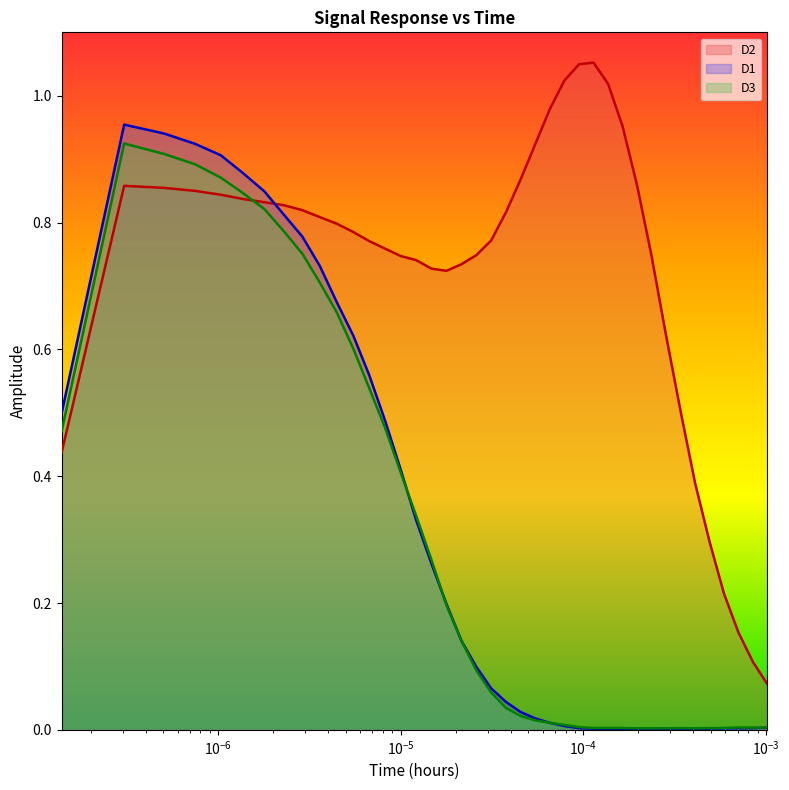

True or false: D1 and D2 intersect in this chart.

True